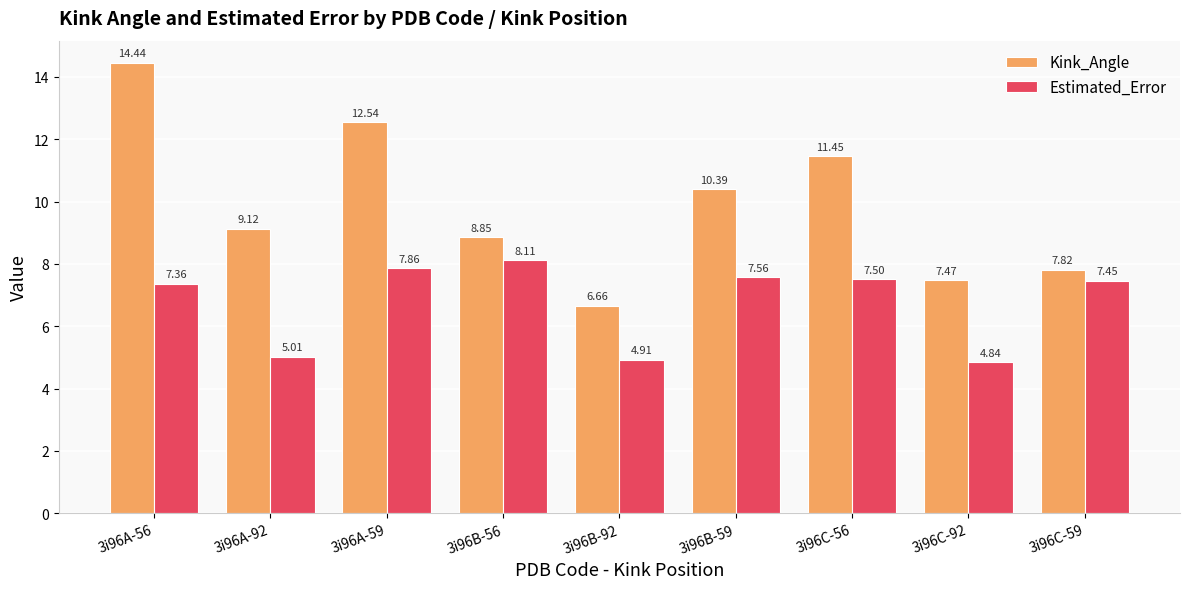

How many values in the Kink_Angle series are below 9?

4